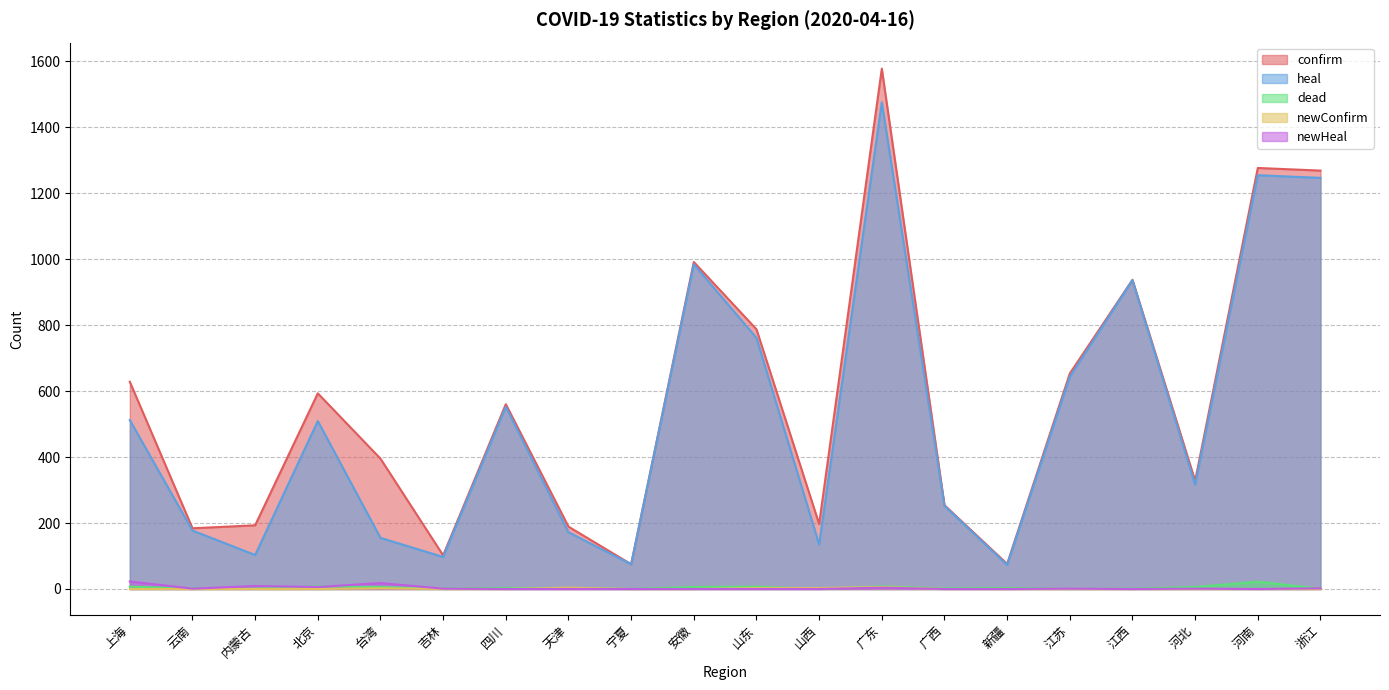

List the labels in order of confirm value, smallest first.

宁夏, 新疆, 吉林, 云南, 天津, 内蒙古, 山西, 广西, 河北, 台湾, 四川, 北京, 上海, 江苏, 山东, 江西, 安徽, 浙江, 河南, 广东